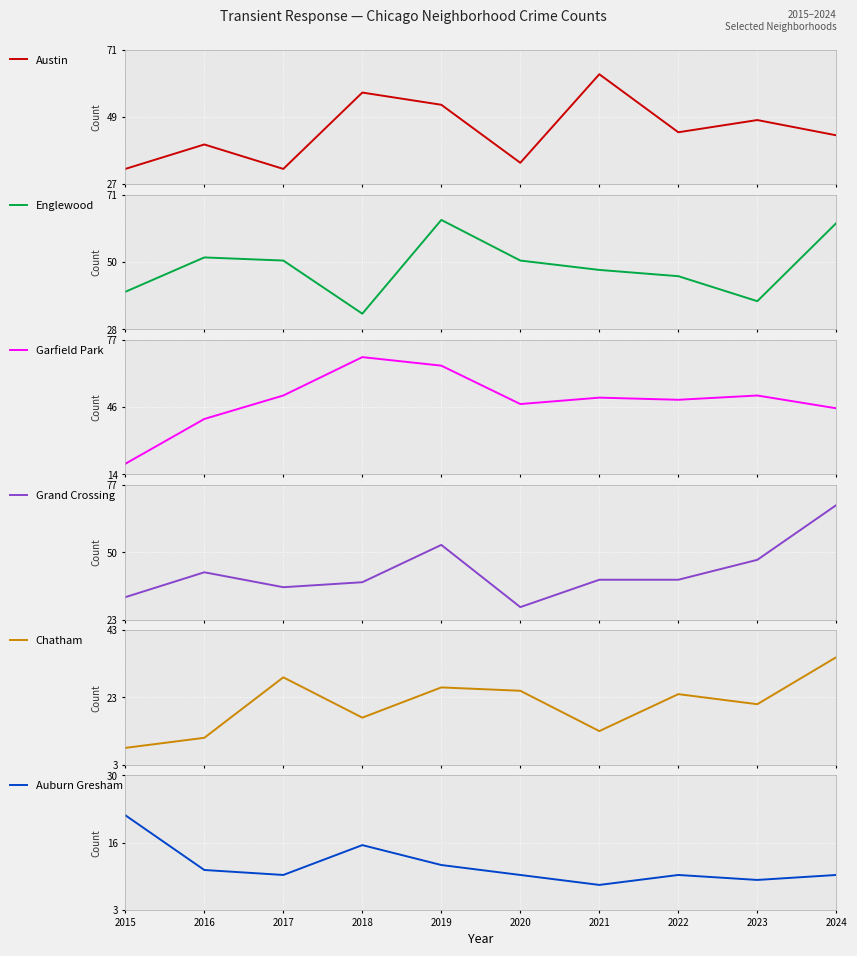

How many data points in Garfield Park are above 50?

4